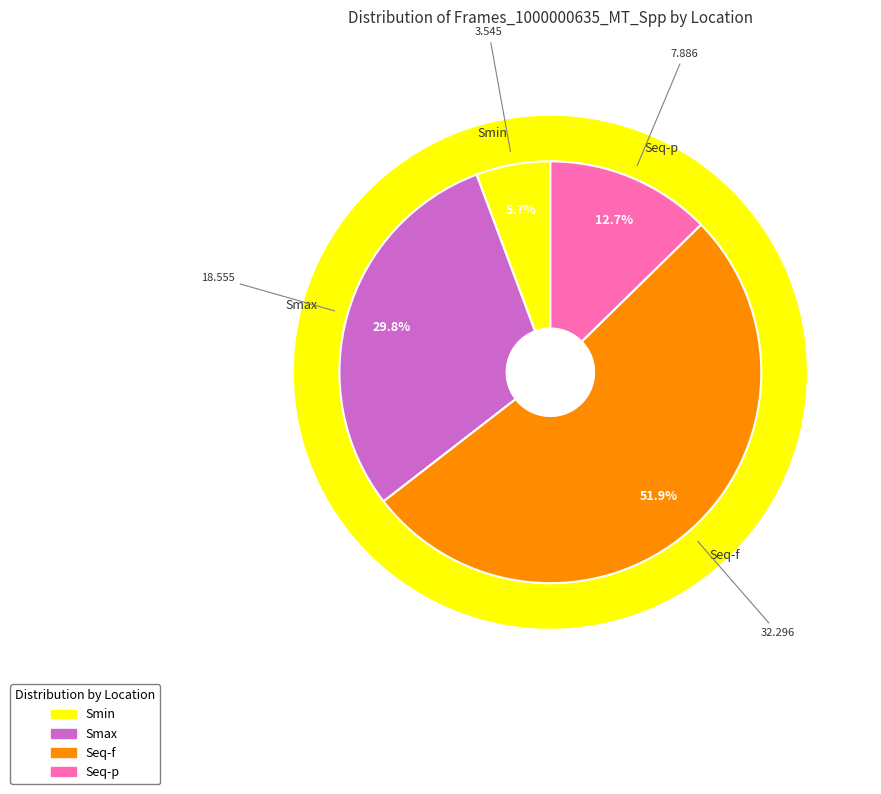

Is it true that Seq-p is 20% of the pie?

False